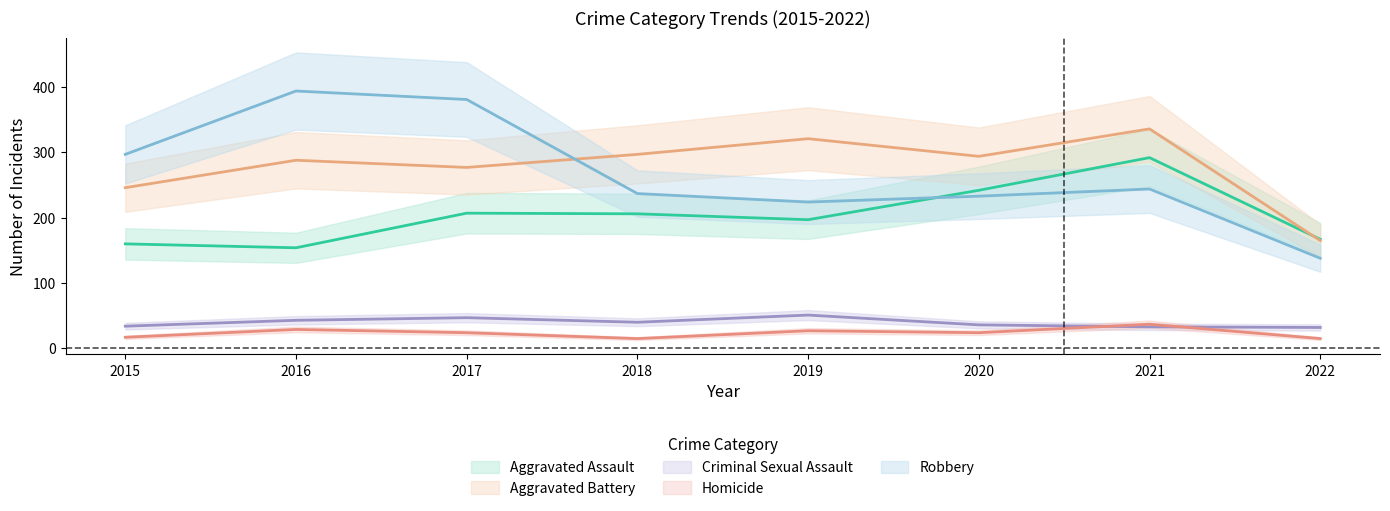

What are all the series names shown in the legend?

Aggravated Assault, Aggravated Battery, Criminal Sexual Assault, Homicide, Robbery